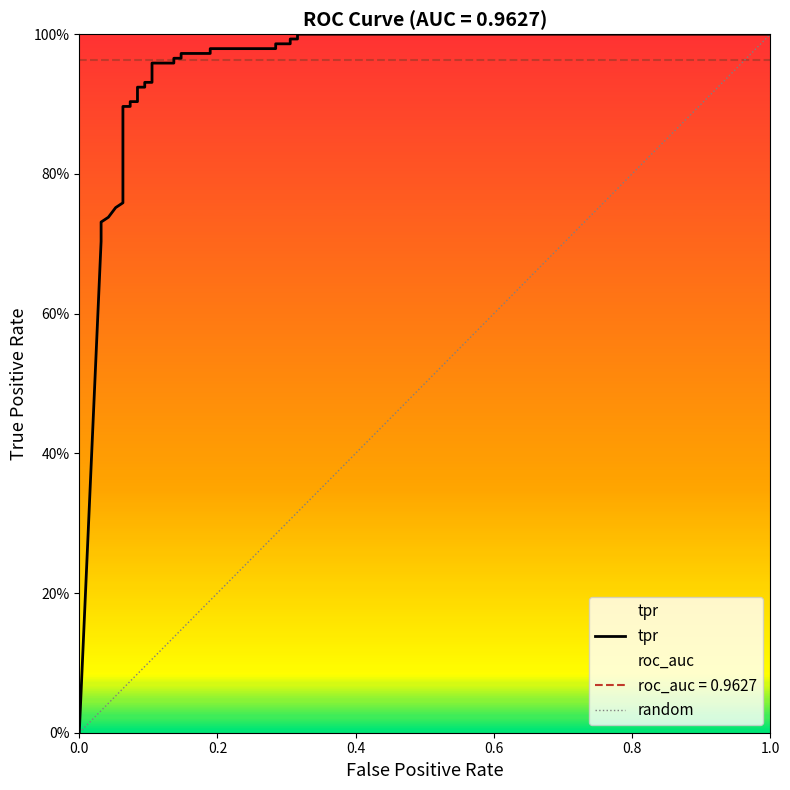

What is the difference between the maximum and minimum values?

1.0